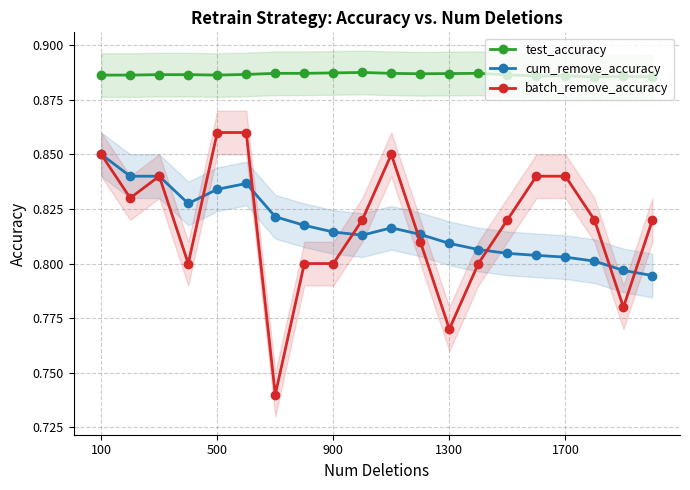

True or false: test_accuracy has more than 2 interior local peaks.

True